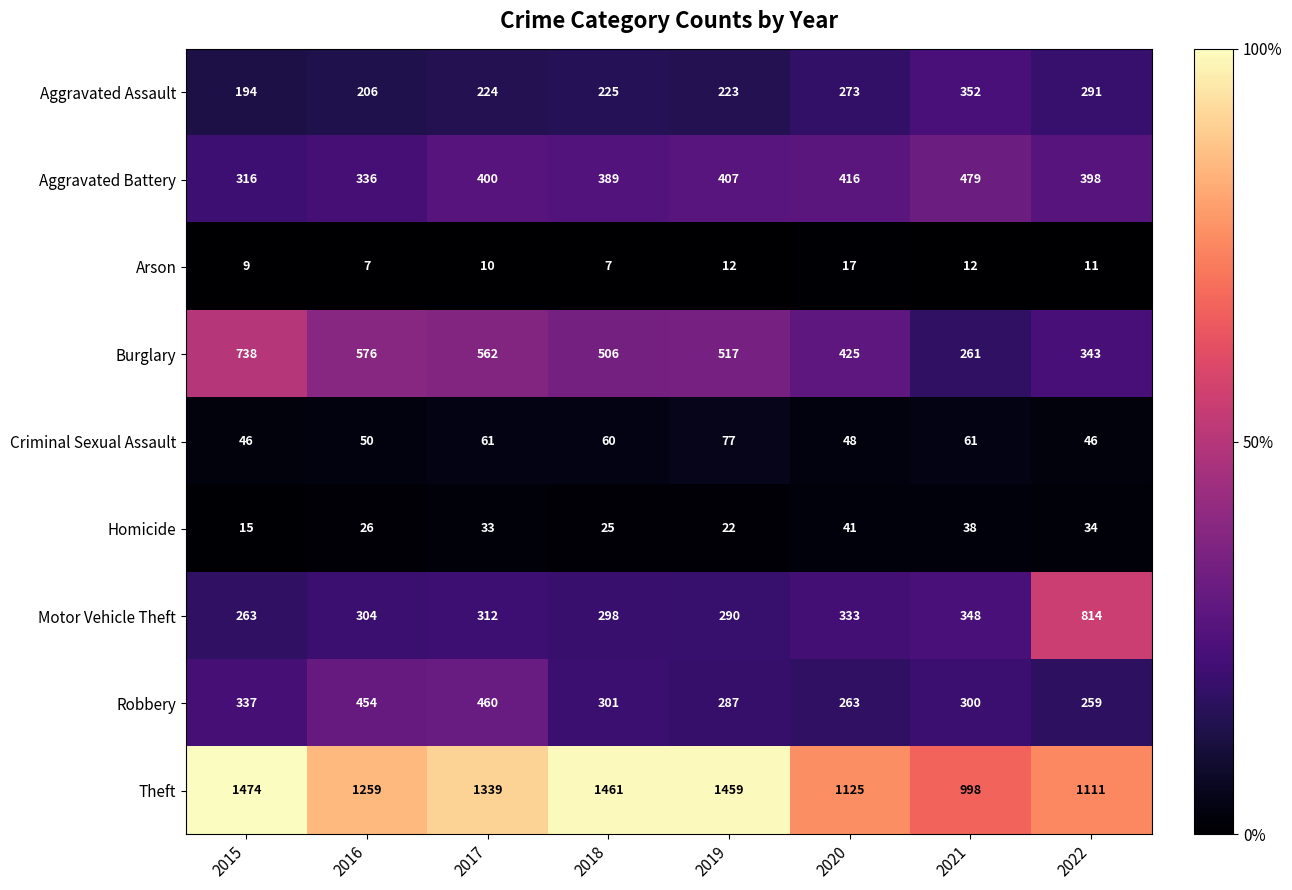

List the labels in order of Aggravated Battery value, smallest first.

2015, 2016, 2018, 2022, 2017, 2019, 2020, 2021